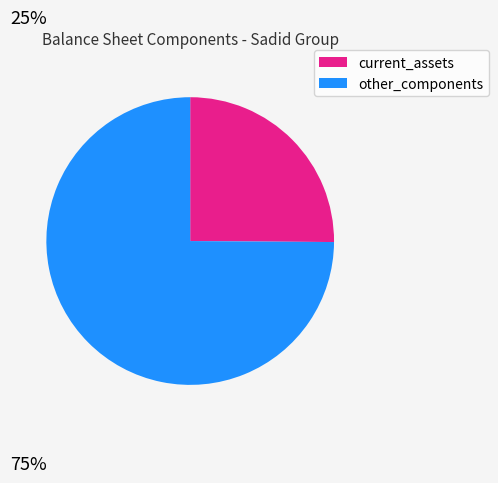

Is there a majority slice in this chart?

Yes